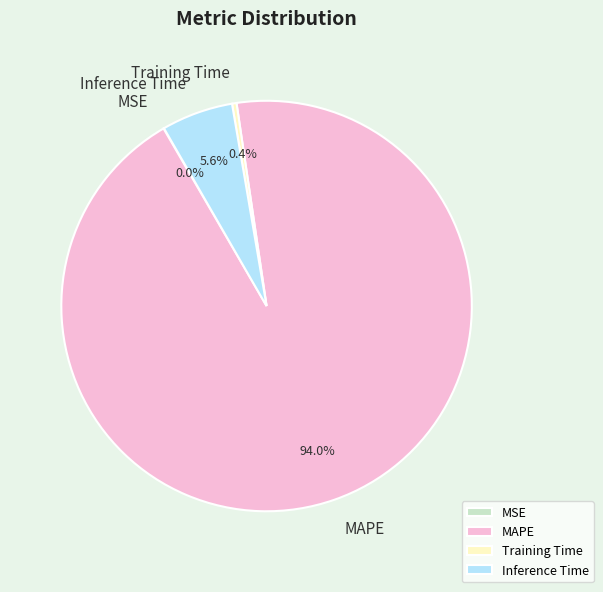

Does Training Time represent more than half of the total?

No